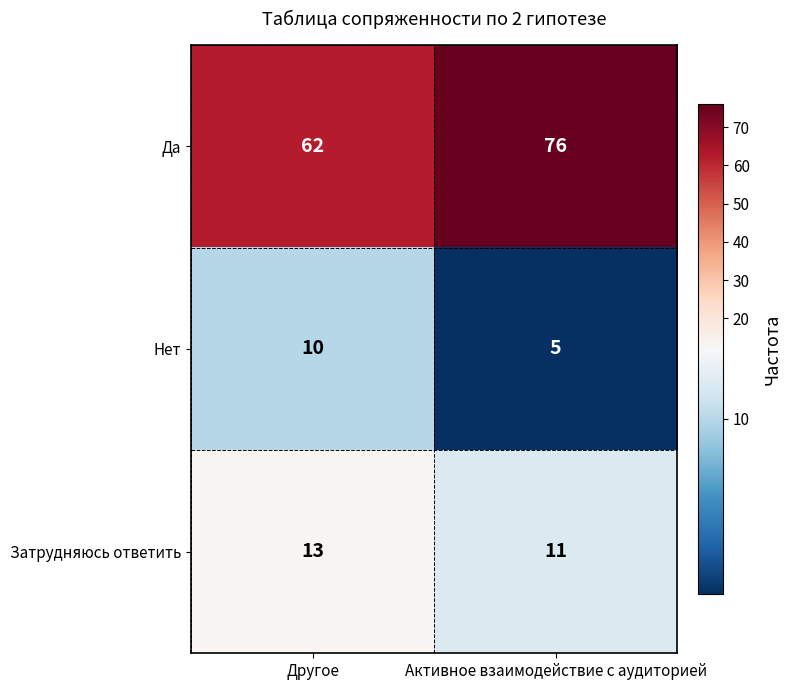

Which label corresponds to the largest value in the chart?

Активное взаимодействие с аудиторией